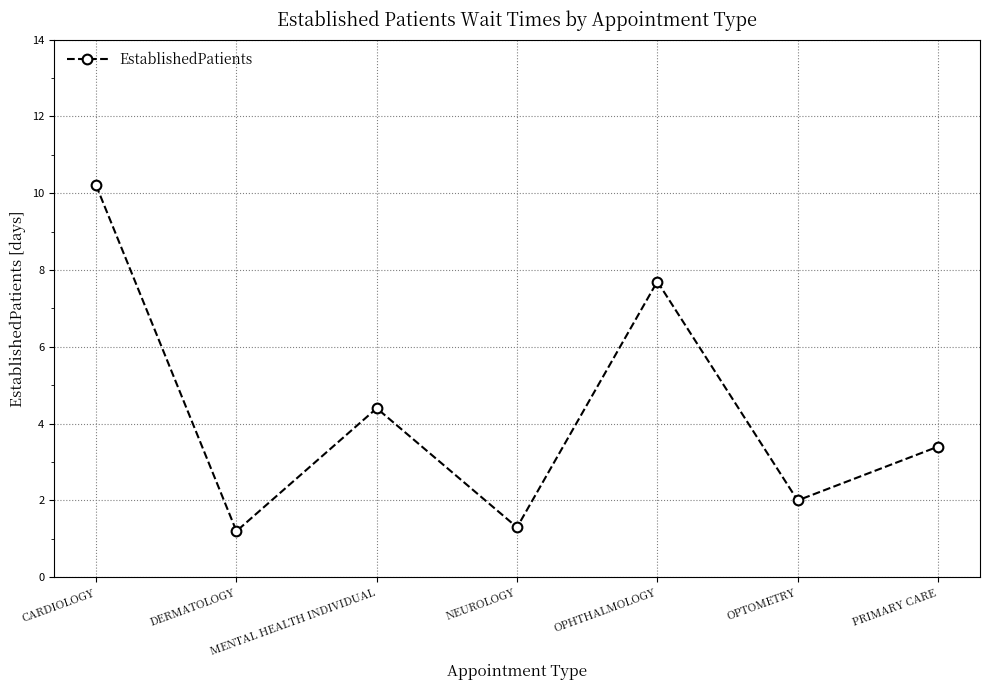

Which has a higher value, OPTOMETRY or NEUROLOGY?

OPTOMETRY